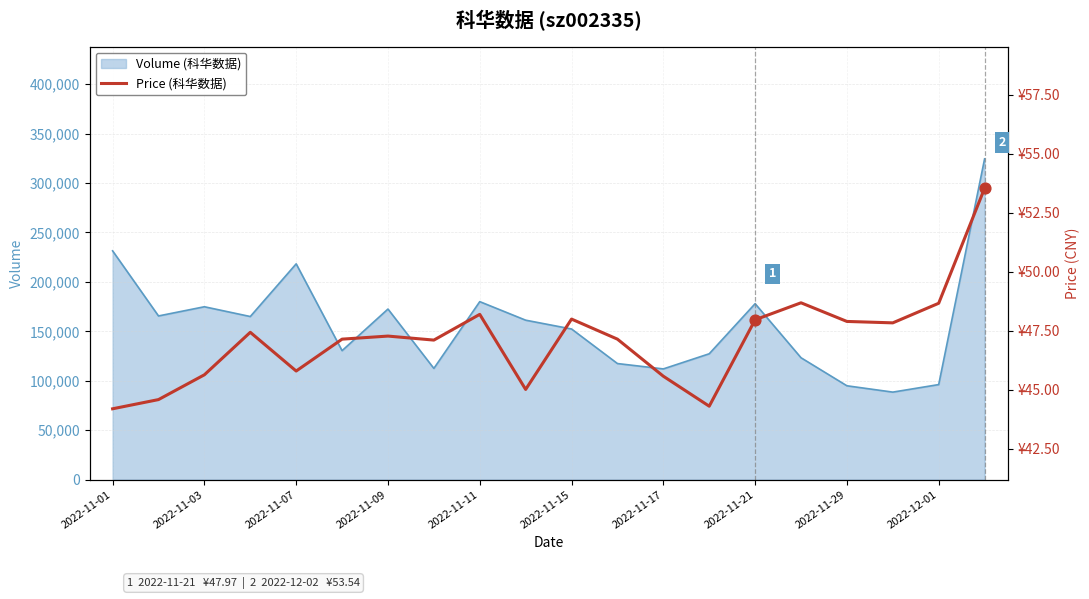

What is the lowest value of the Volume (科华数据) series?

88505